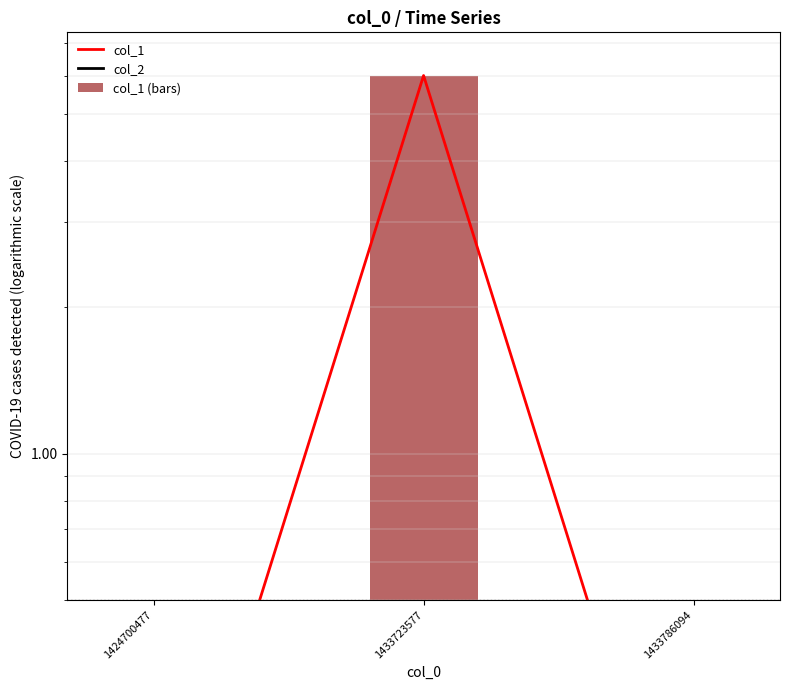

What is the value of the col_1 bar at the 1st from the left?

0.1